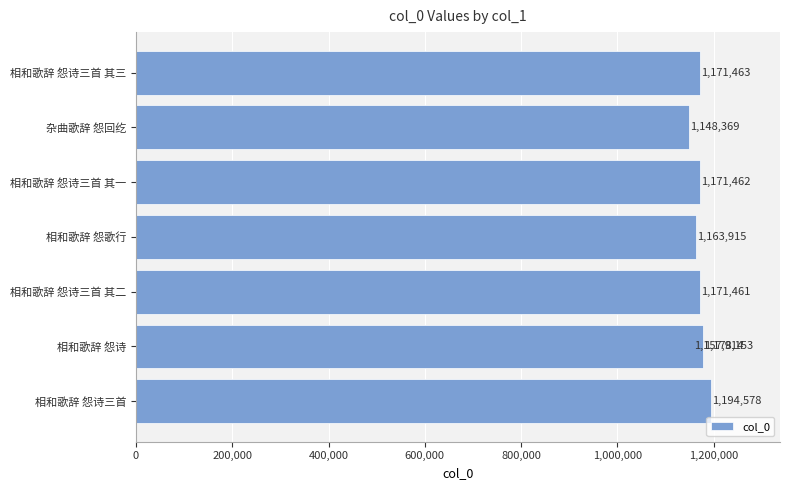

Reading left to right, what are all the values shown in this chart?

1194578	1157914	1178153	1171461	1163915	1171462	1148369	1171463